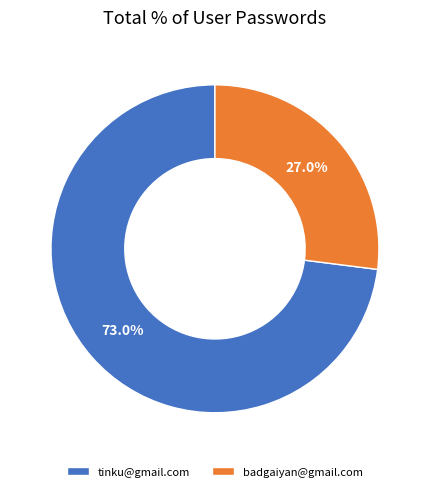

What percentage is the tinku@gmail.com slice, to the nearest percent?

73%